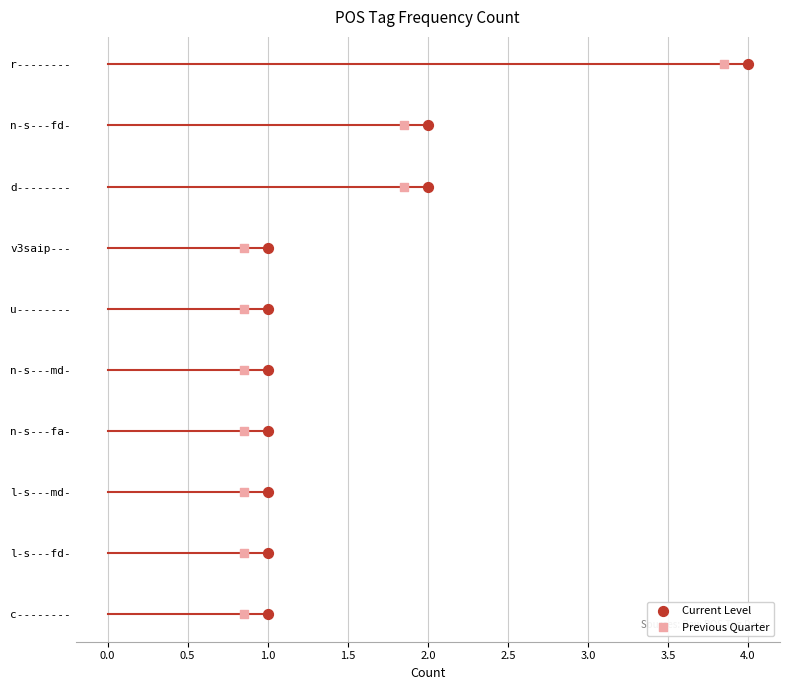

What are all the series names shown in the legend?

Current Level, Previous Quarter